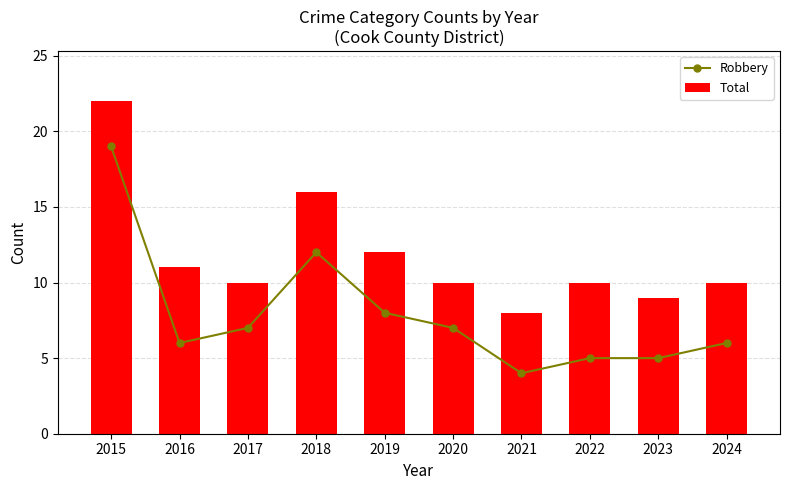

List the labels in order of Total value, largest first.

2015, 2018, 2019, 2016, 2017, 2020, 2022, 2024, 2023, 2021